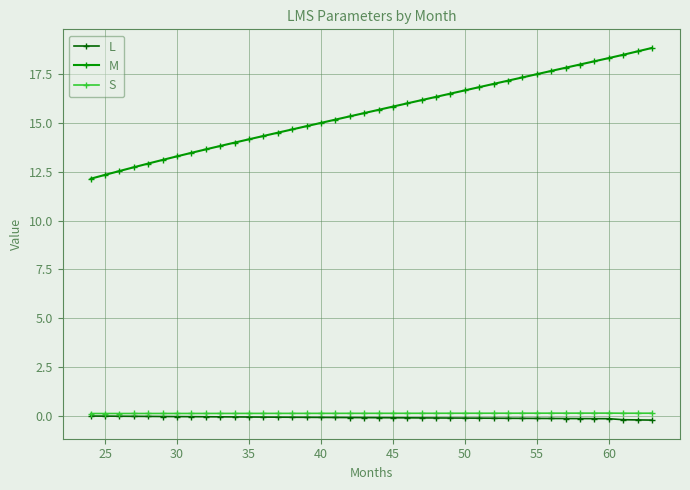

Which series has the largest range (max minus min)?

M